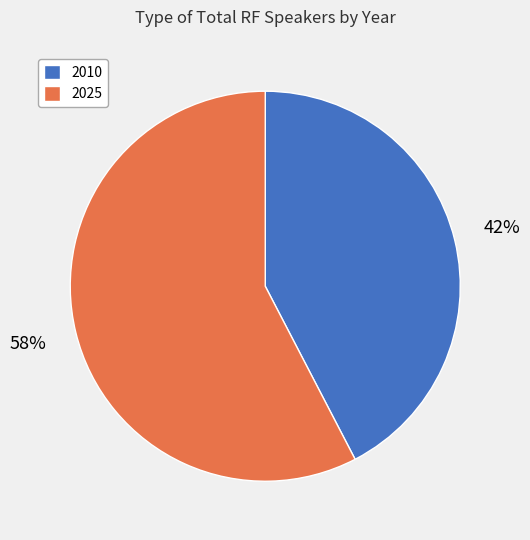

Count the number of slices in the pie.

2